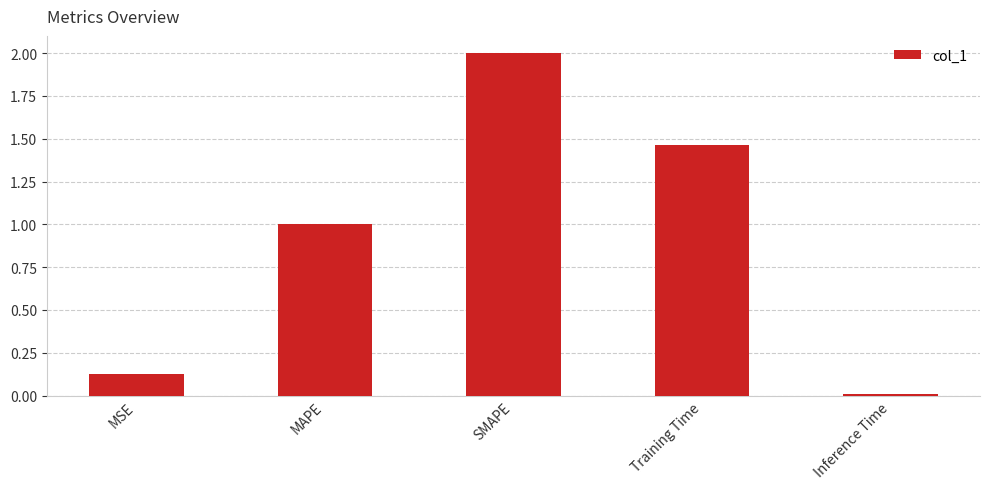

What is the sum of all values?

4.6